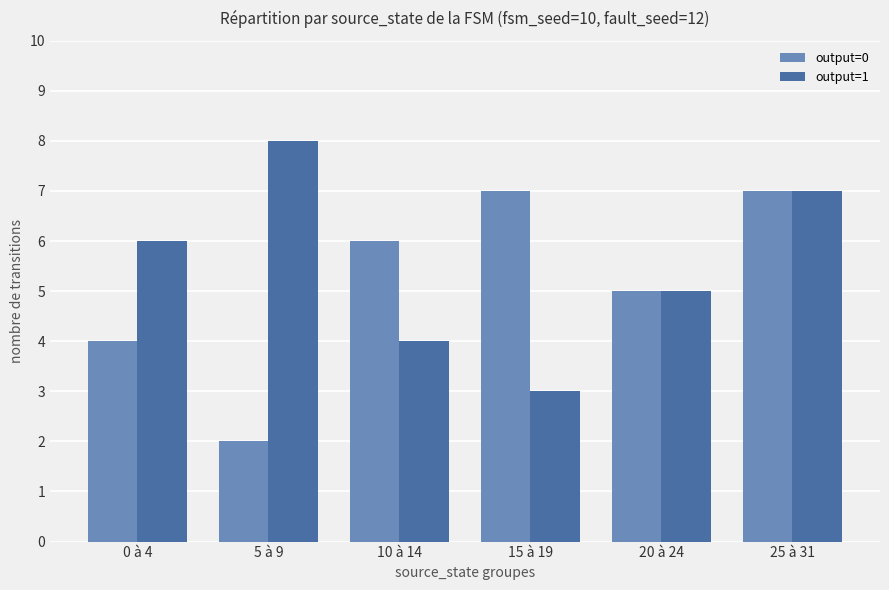

The output=0 series shows 5 at 20 à 24. True or false?

True